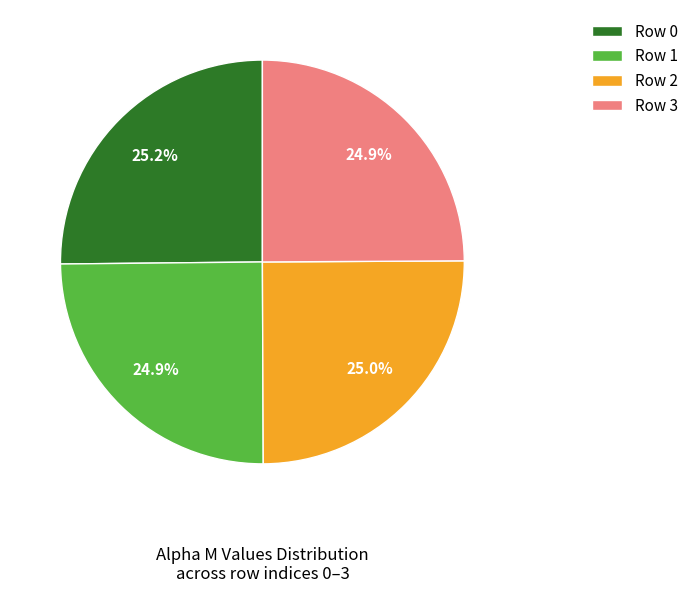

What is the total percentage of Row 1 and Row 0?

50.1%